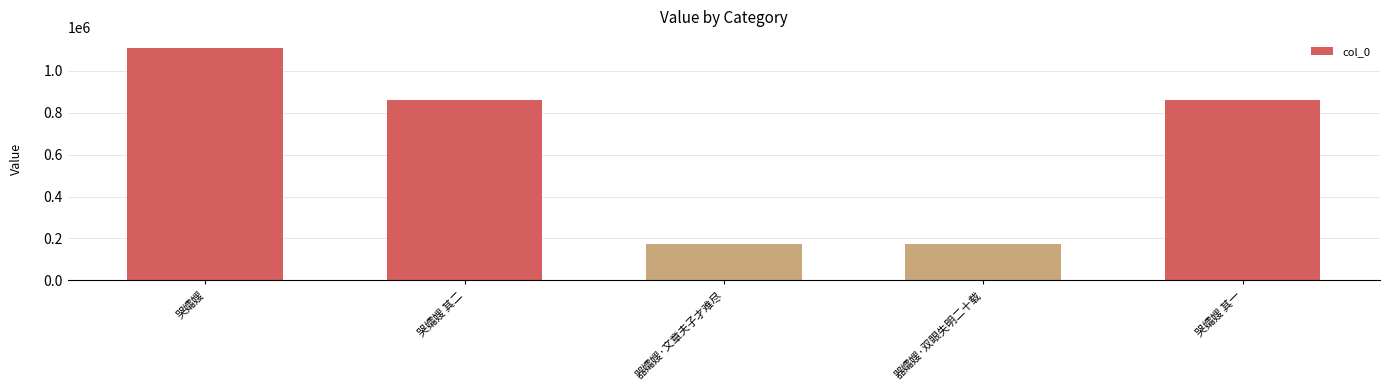

What is the sum of all values?

3179522